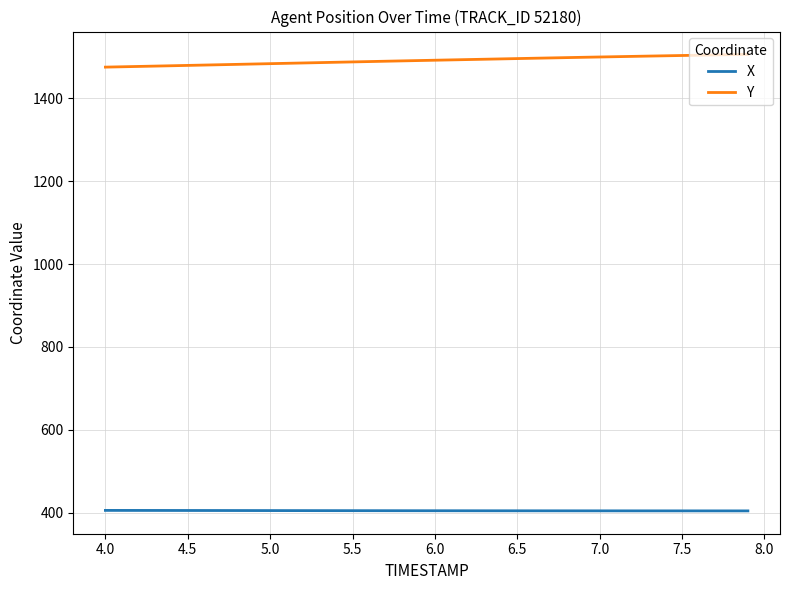

Which series has the largest total across all categories?

Y